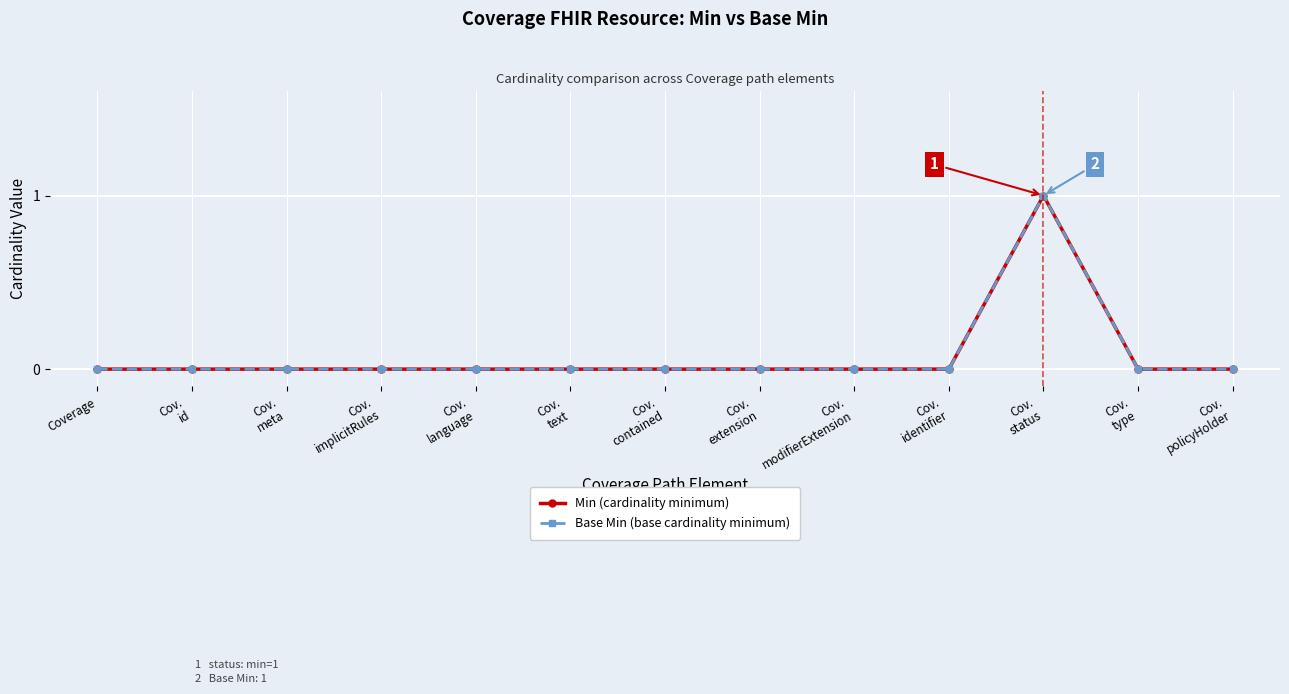

Which category has the lowest value across all series?

Coverage